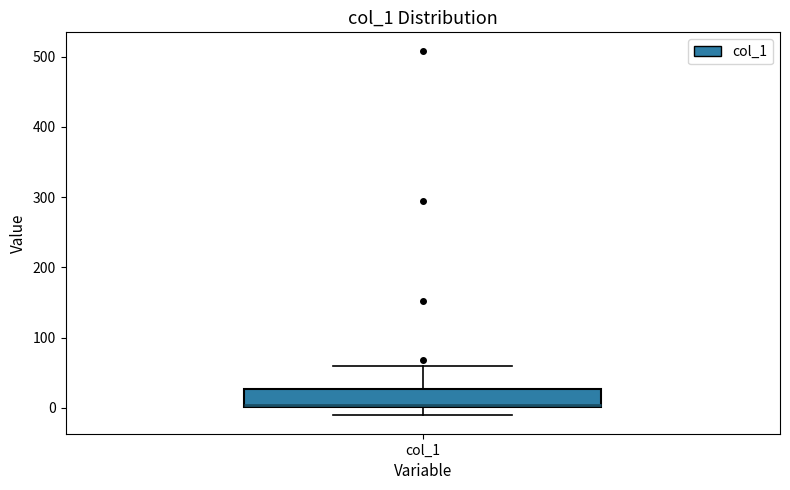

Where is the lower edge of the box for col_1 on the y-axis? The values are not printed on the chart, so give them approximately, as read against the axis.

0